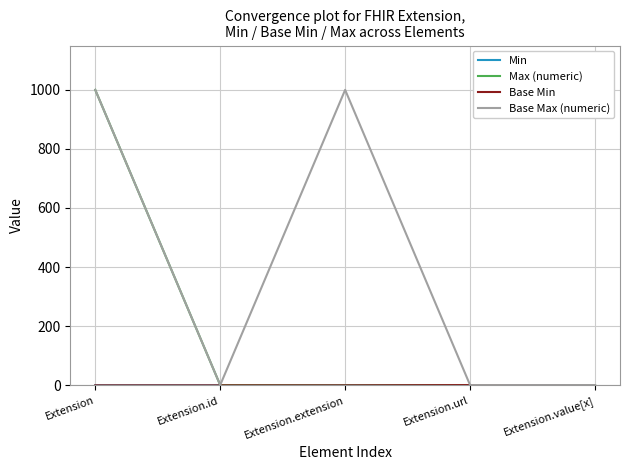

Does the chart have visible grid lines?

Yes